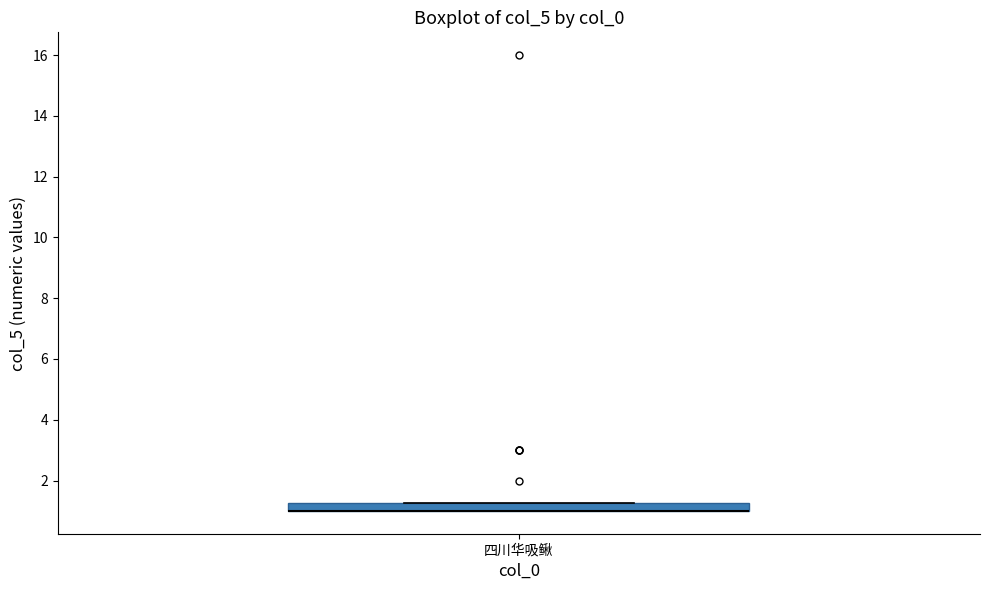

Where is the lower edge of the box for 四川华吸鳅 on the y-axis? The values are not printed on the chart, so give them approximately, as read against the axis.

1.0